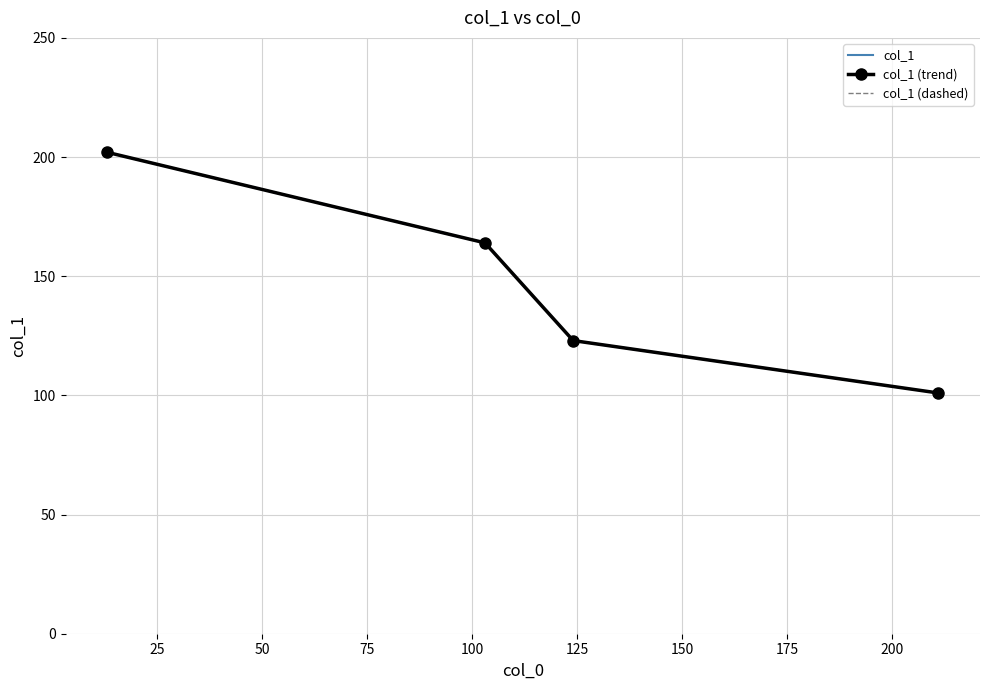

Count the number of data series in this chart.

3